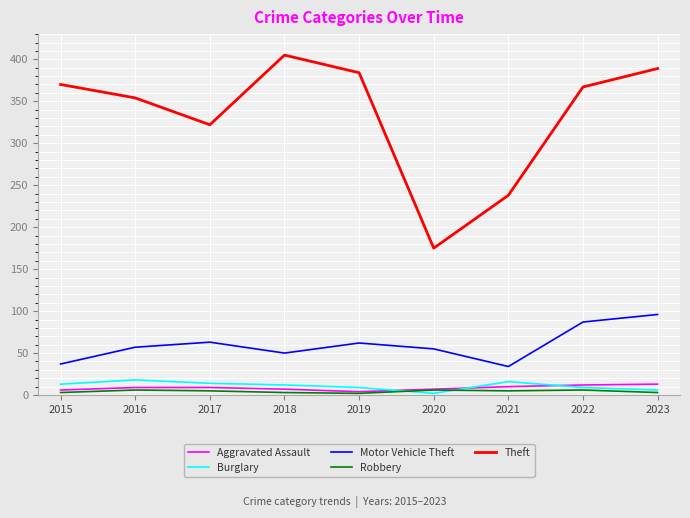

At how many categories does at least one series exceed 83?

9